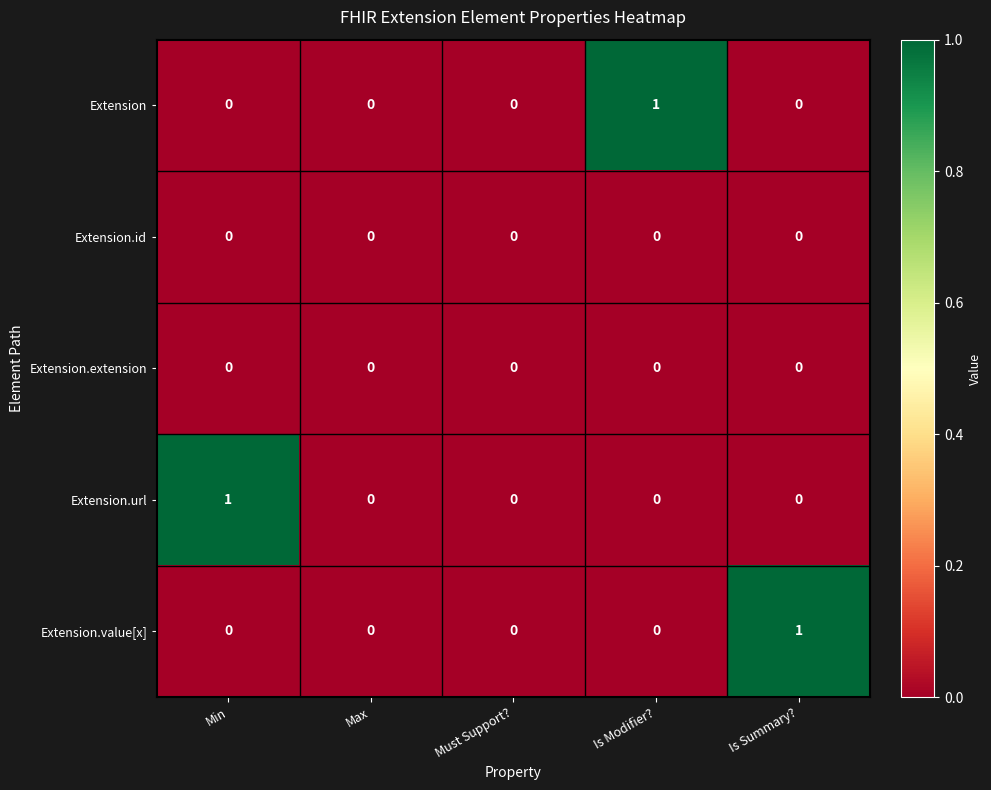

Which series changed the most between Must Support? and Is Modifier??

Extension